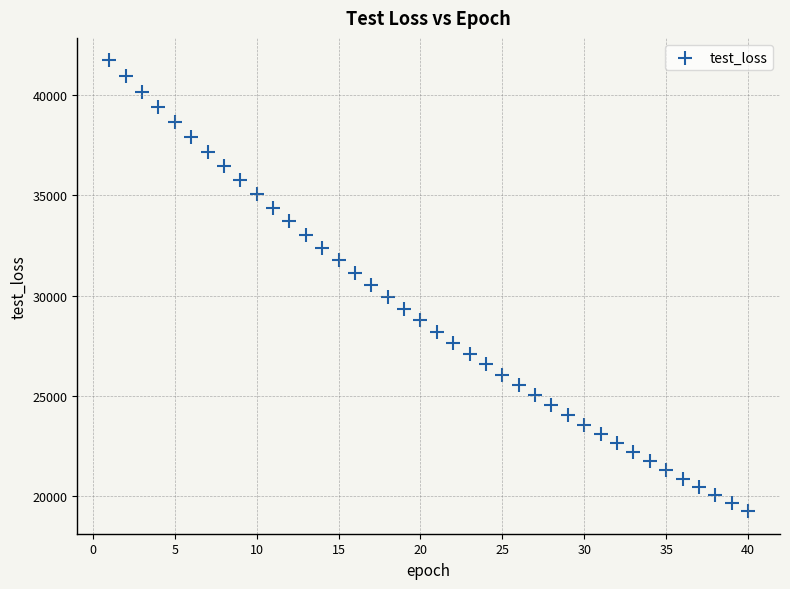

What is the range of X values (max minus min)?

39.0